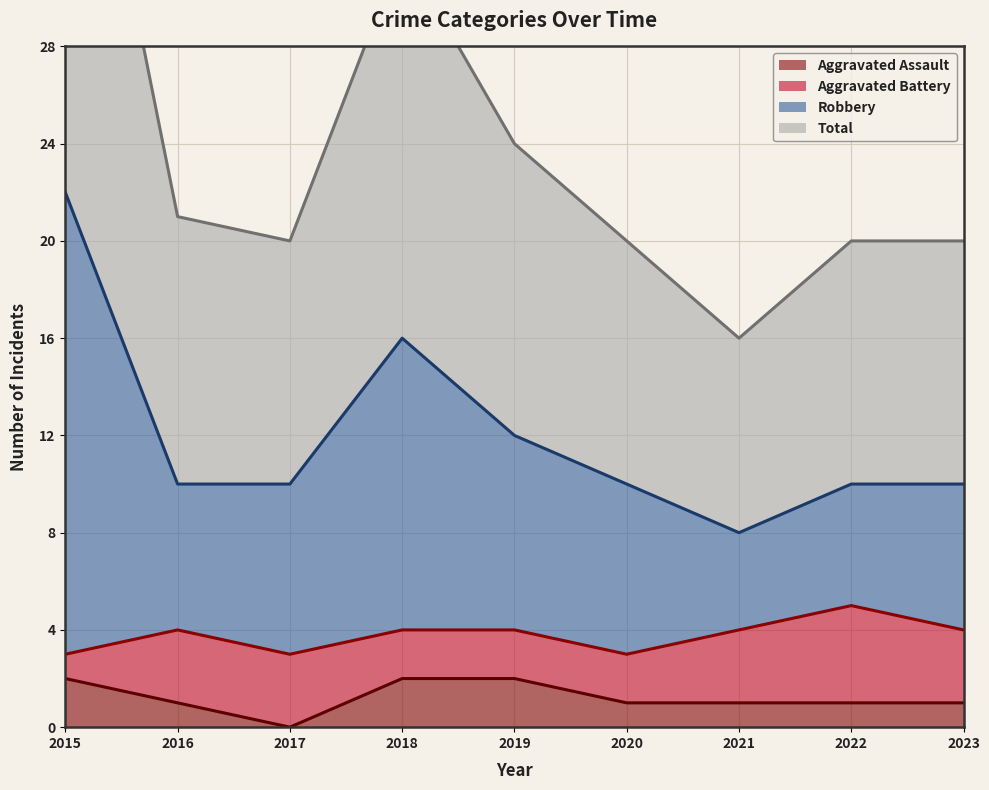

What is the value of the Aggravated Assault point at the 9th from the left?

1